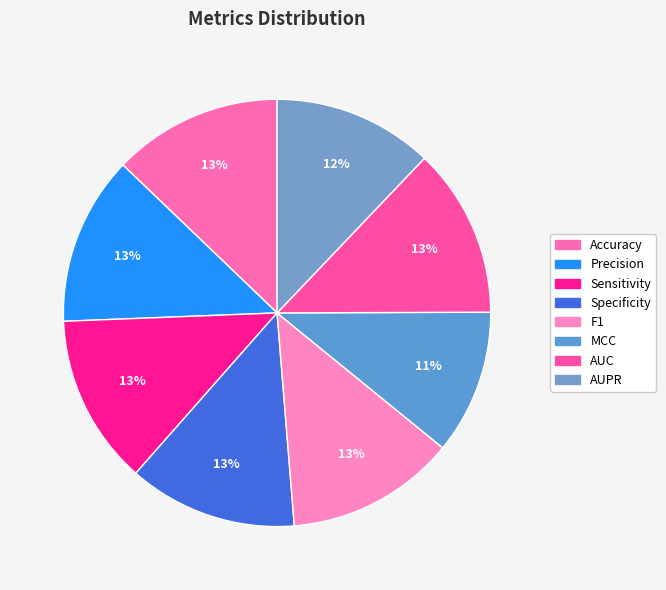

Is it true that MCC is 11% of the pie?

True